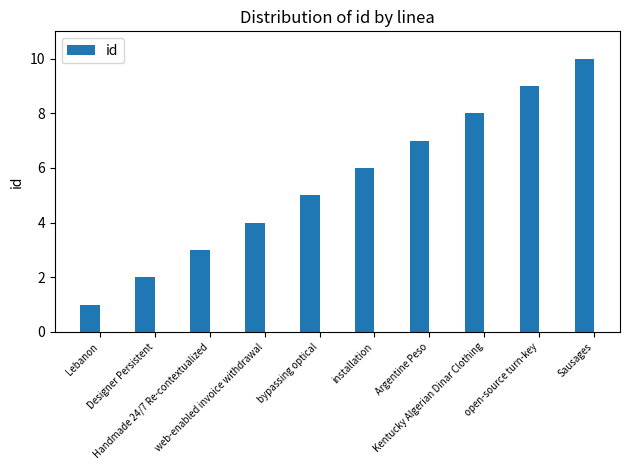

Between installation and Sausages, which is larger?

Sausages